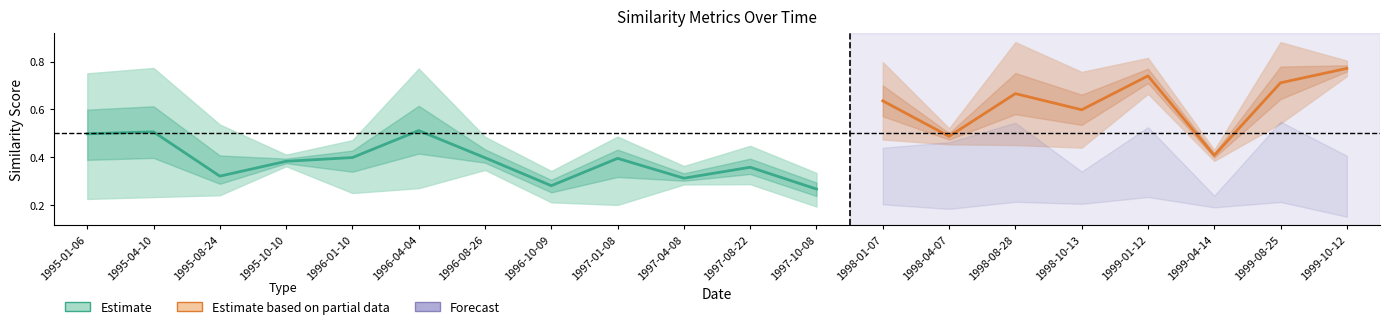

At which category does the chart reach its minimum across all series?

1999-10-12